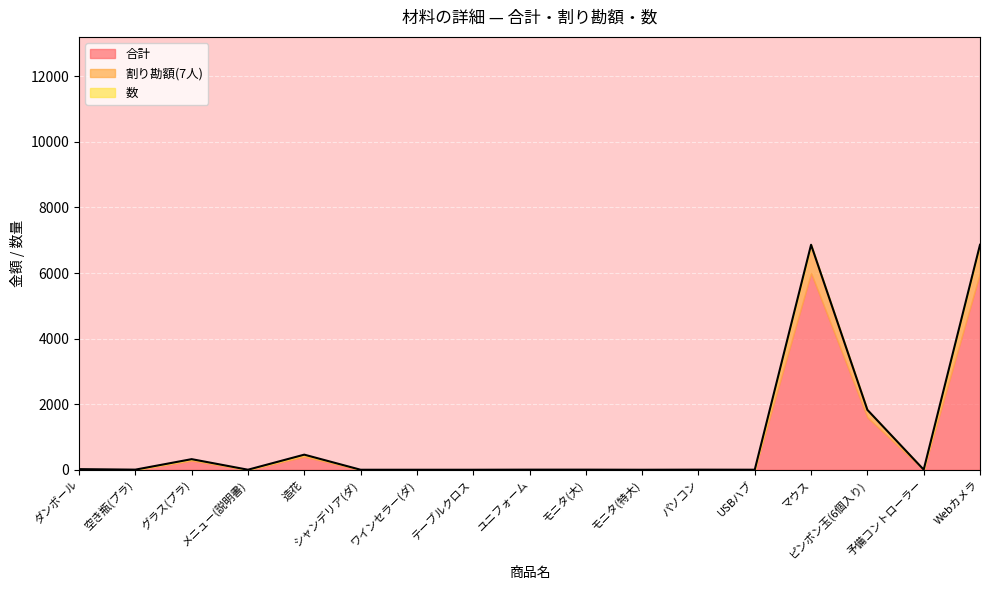

True or false: 数 and 合計 cross at least once.

True